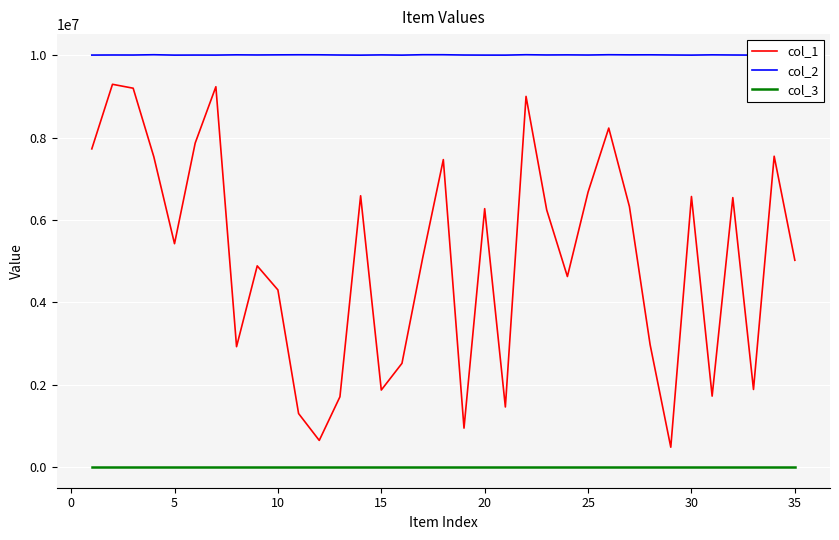

List the series in order of their overall mean, lowest first.

col_3, col_1, col_2